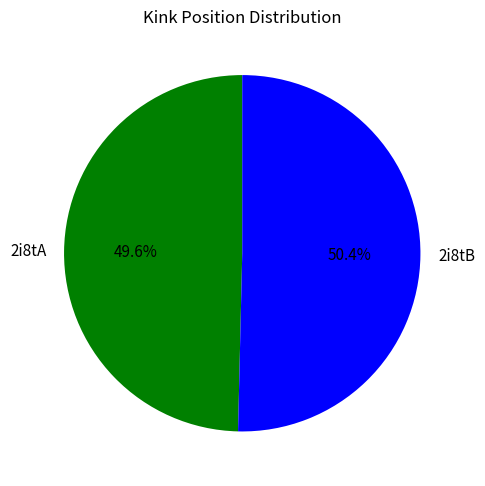

To the nearest percent, what is the average slice percentage?

50%